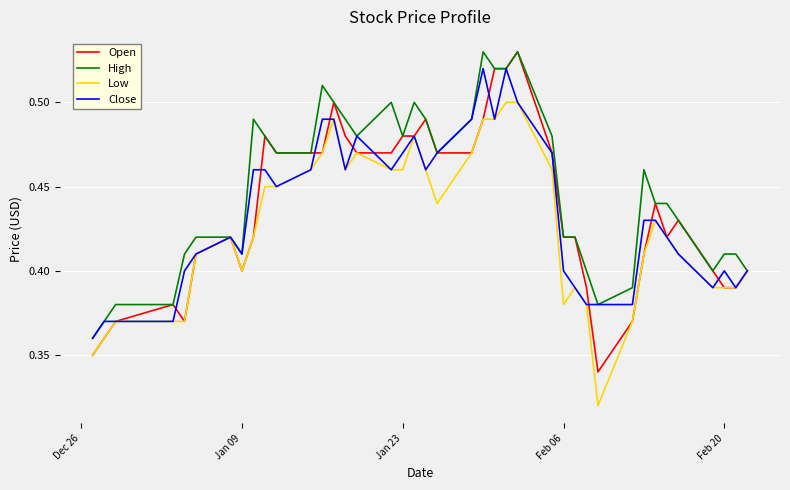

Which series has the largest range (max minus min)?

Open